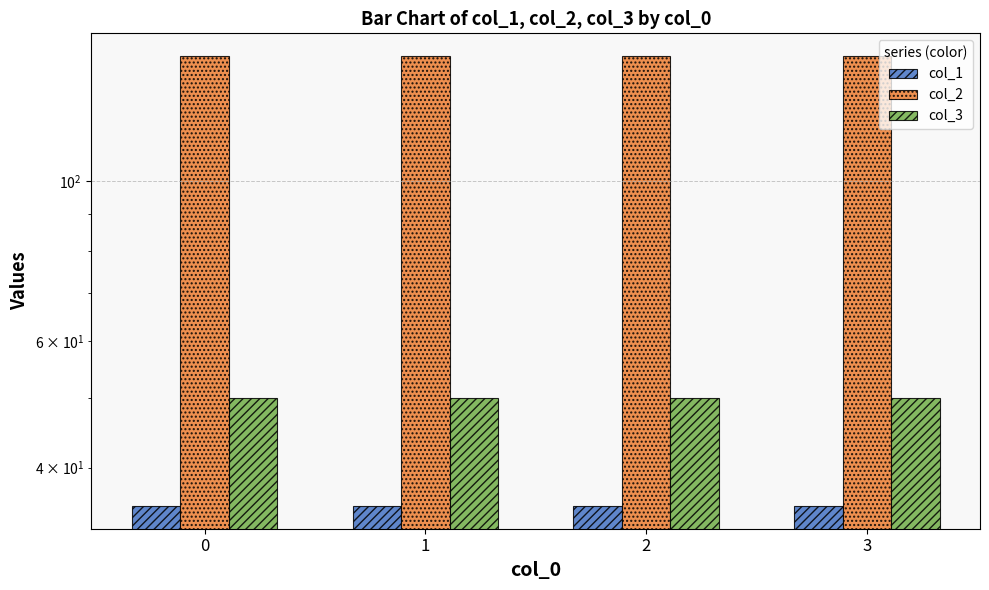

At which category is the sum across all series the highest?

3